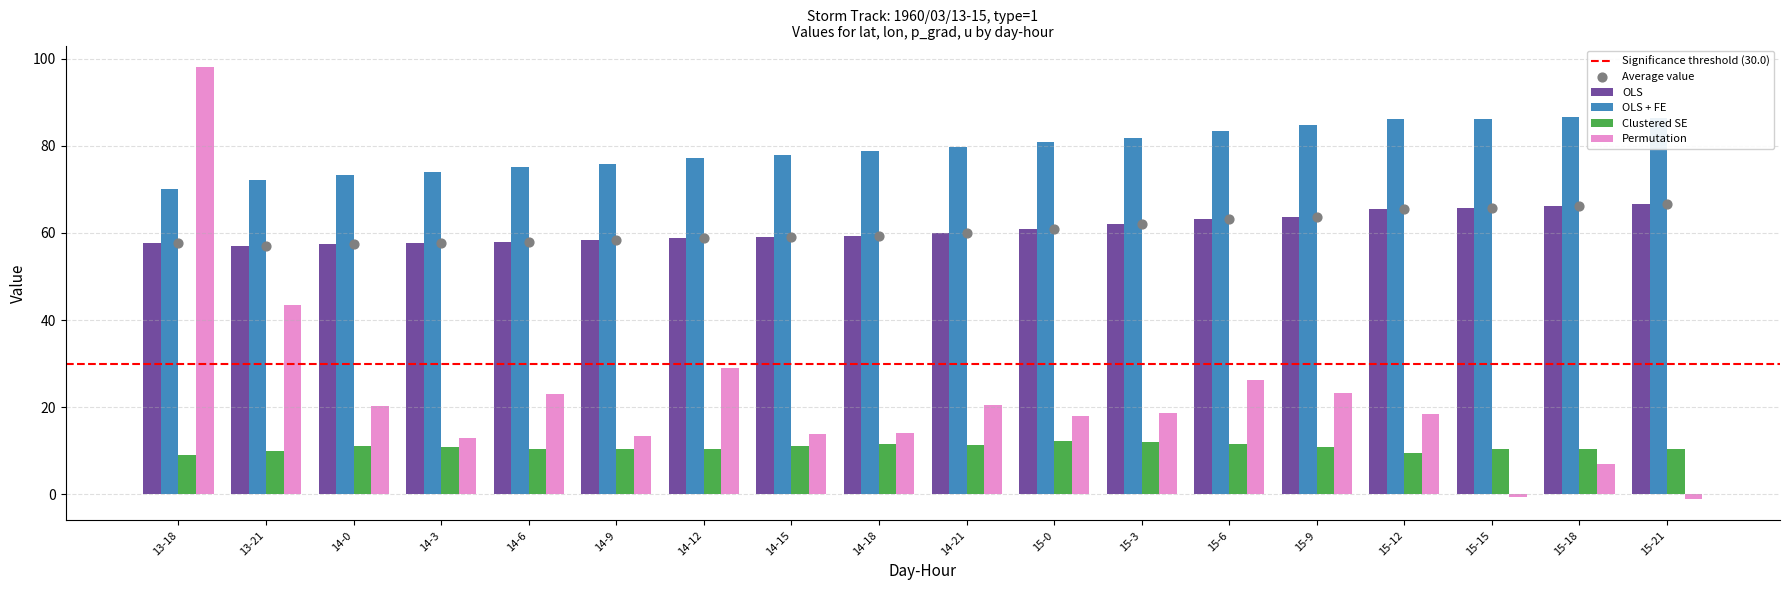

At how many categories does at least one series exceed 67?

18